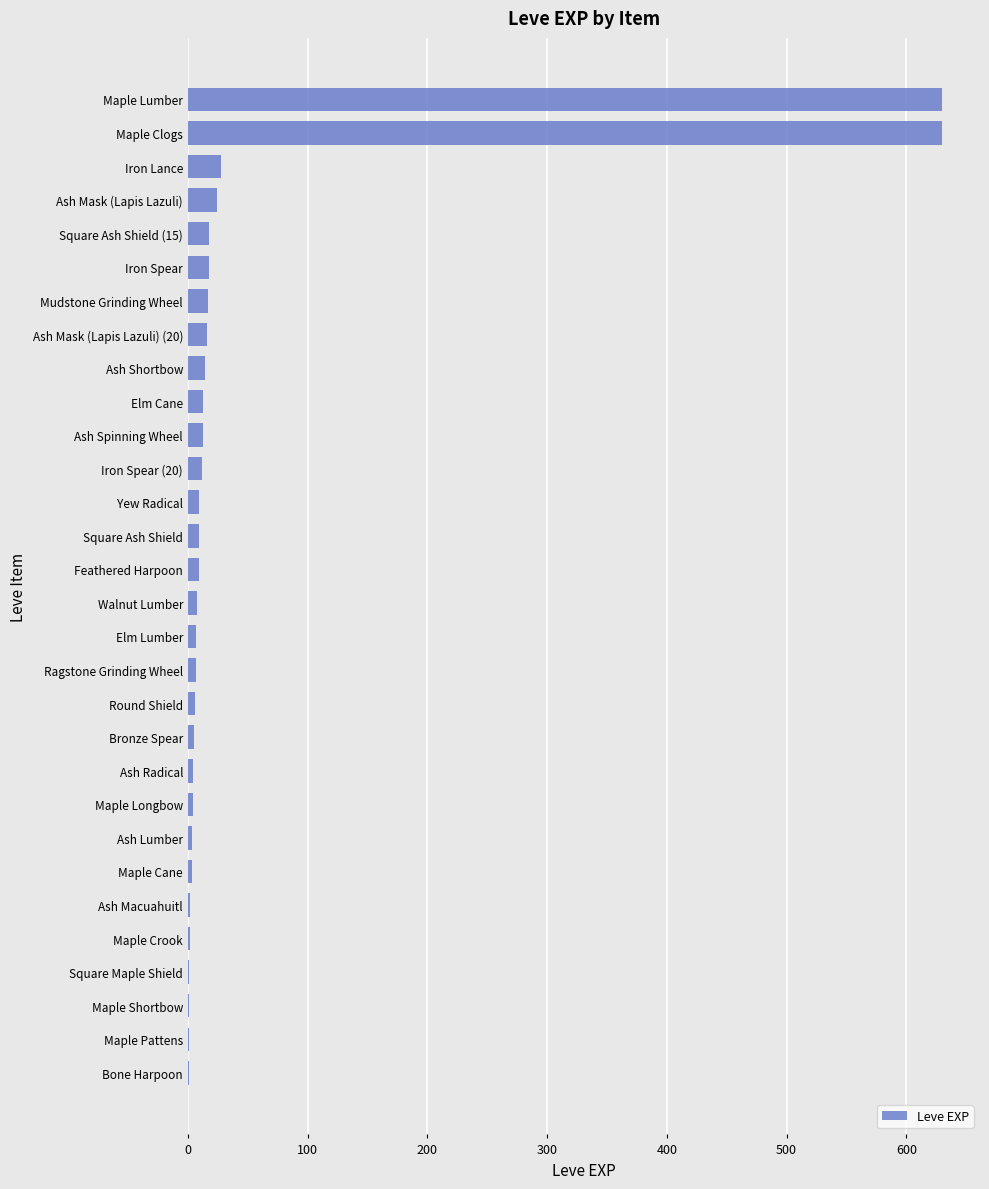

Between Square Maple Shield and Maple Lumber, which is larger?

Maple Lumber